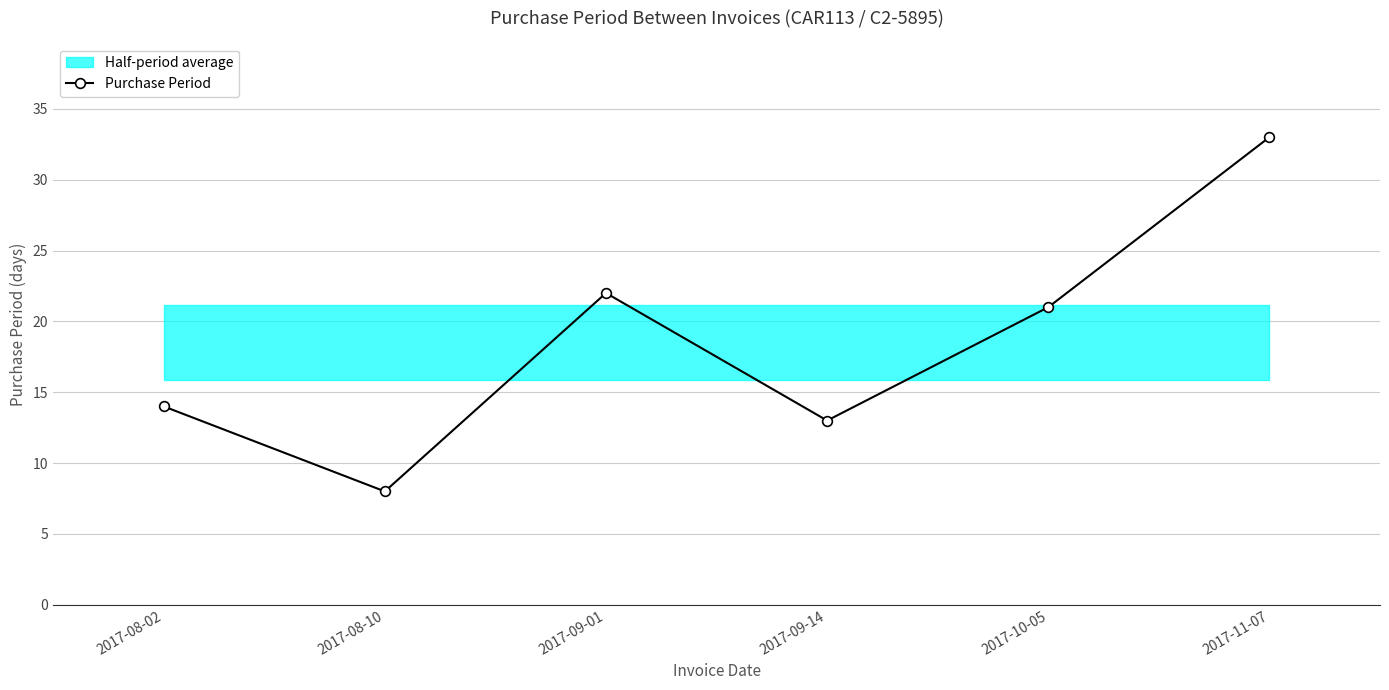

What is the value of the 4th point from the left?

13